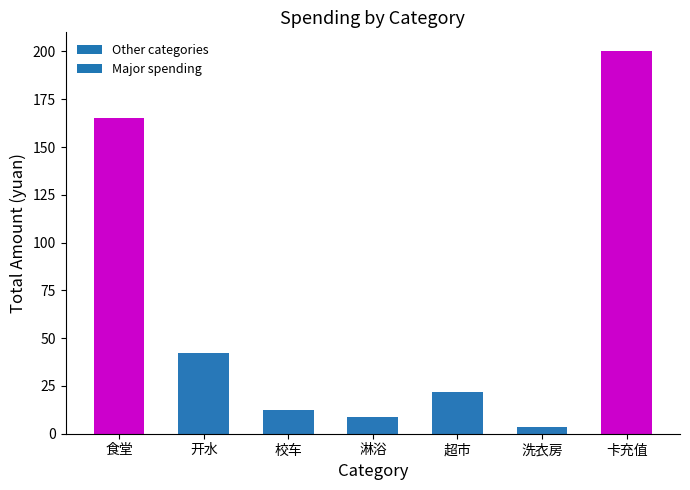

Reading left to right, transcribe all the data shown in this chart.

食堂=165.3	开水=42.0	校车=12.4	淋浴=8.6	超市=21.9	洗衣房=3.6	卡充值=200.0